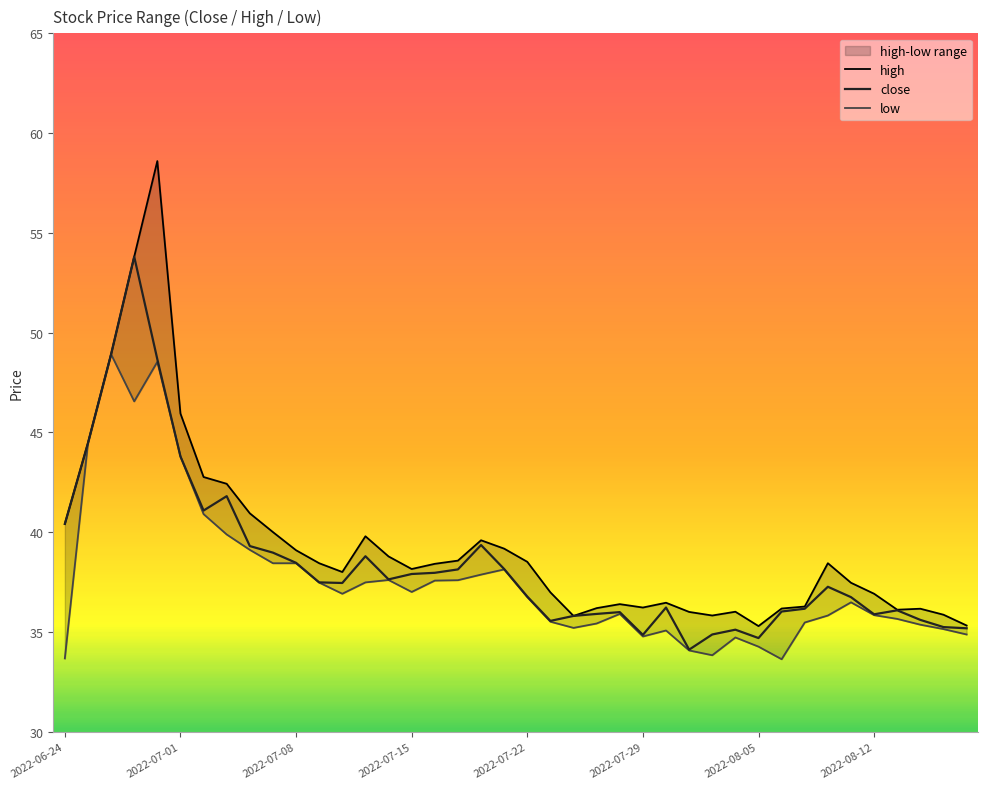

Is it true that close equals 38.5 at 2022-07-08?

True